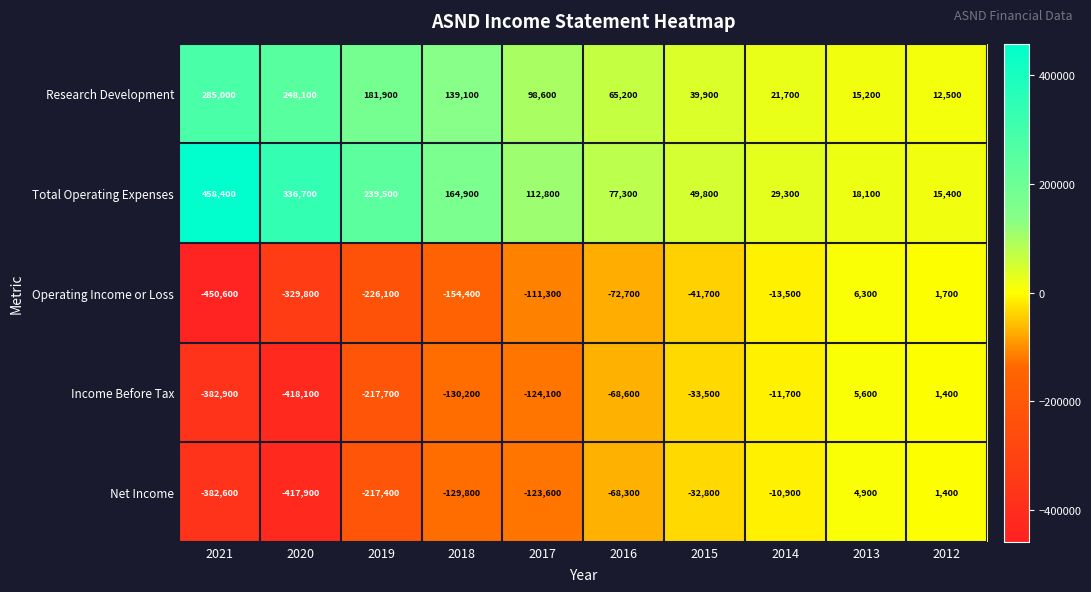

Between 2021 and 2012, which series saw the biggest shift?

Operating Income or Loss